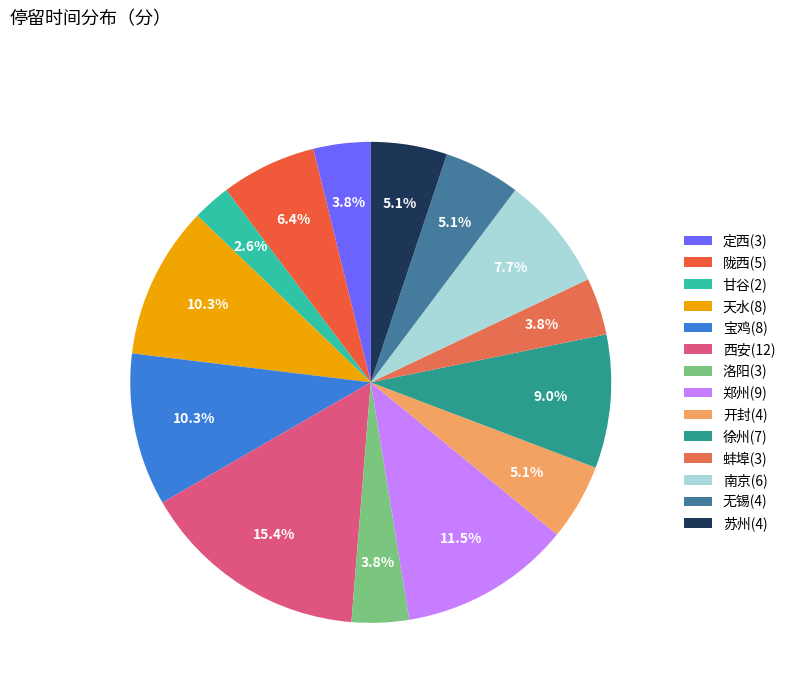

The 定西(3) slice represents 10% of the pie. True or false?

False